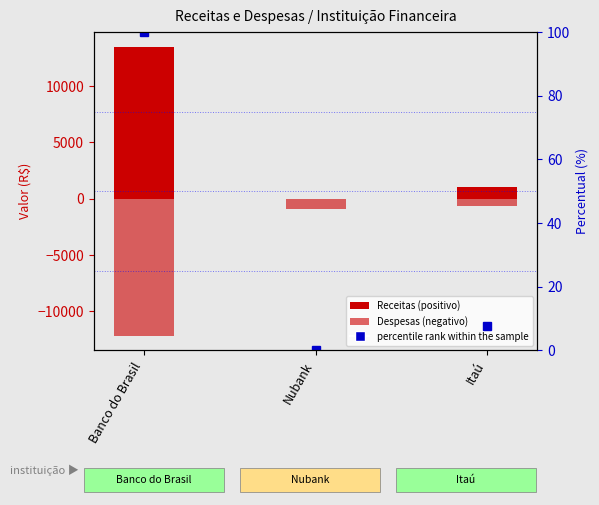

What position from the right is Banco do Brasil?

3